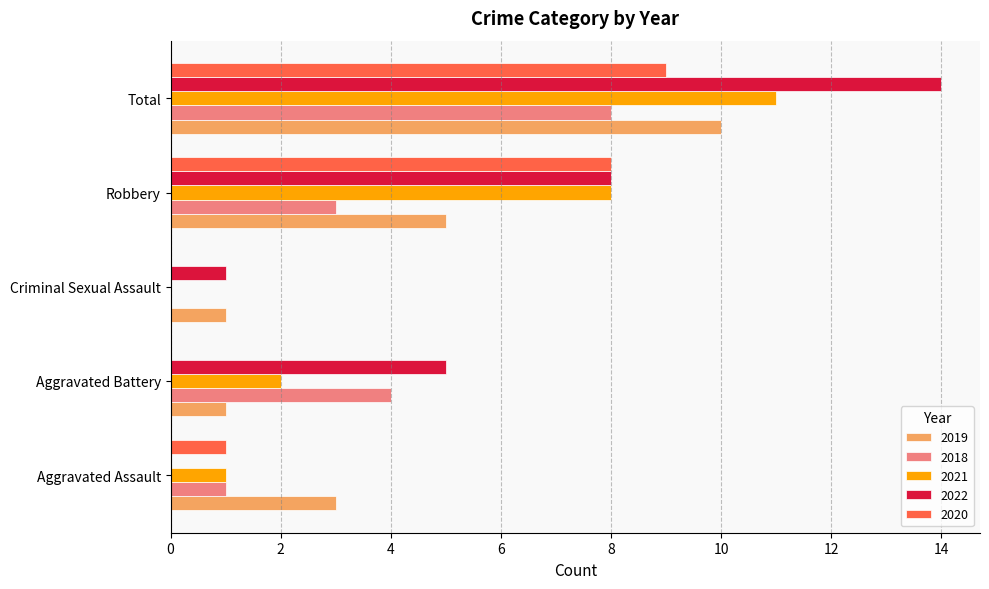

True or false: 2022 has a value of 5 at Aggravated Battery.

True